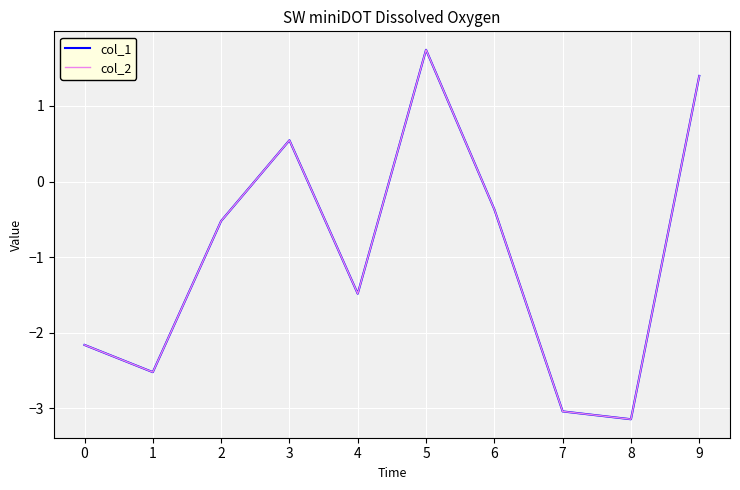

How many times do col_2 and col_1 cross each other?

3